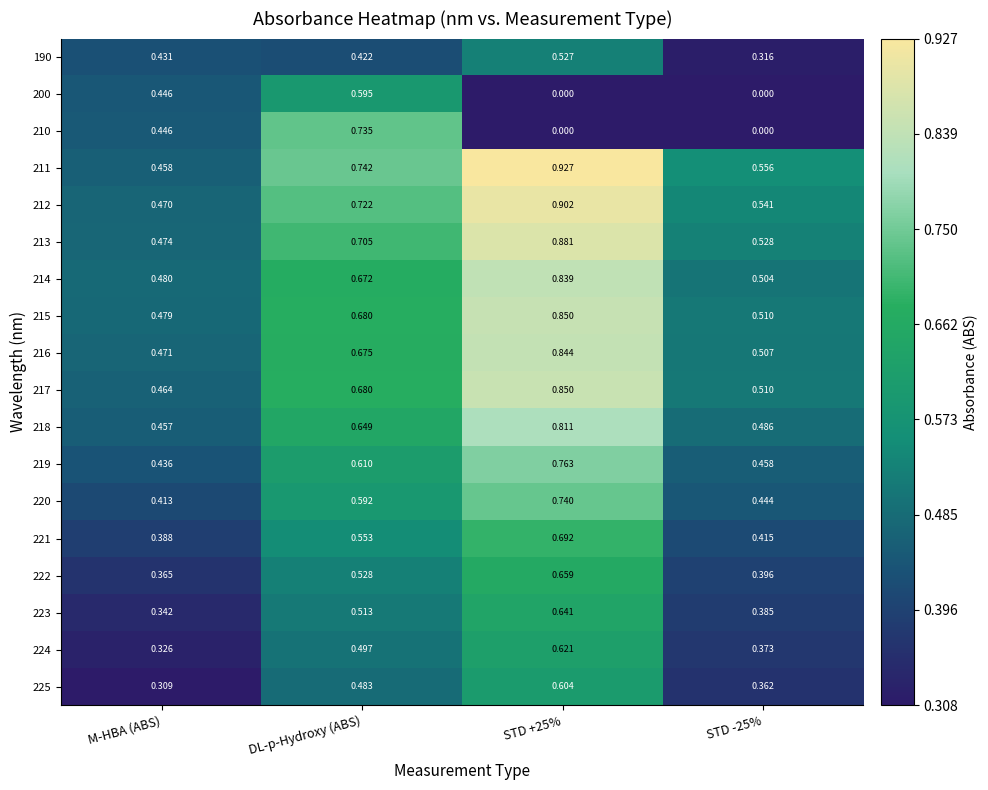

Where is 221 nearest to the value 0?

M-HBA (ABS)